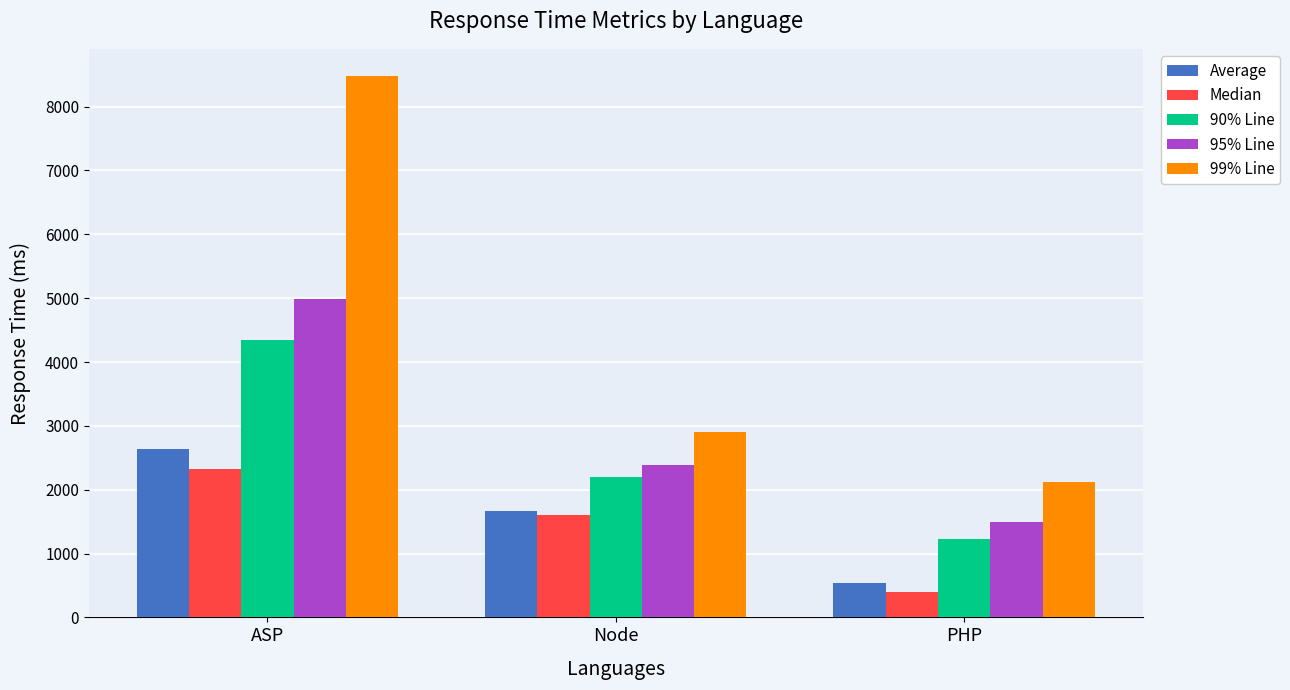

At how many categories does at least one series exceed 4168?

1